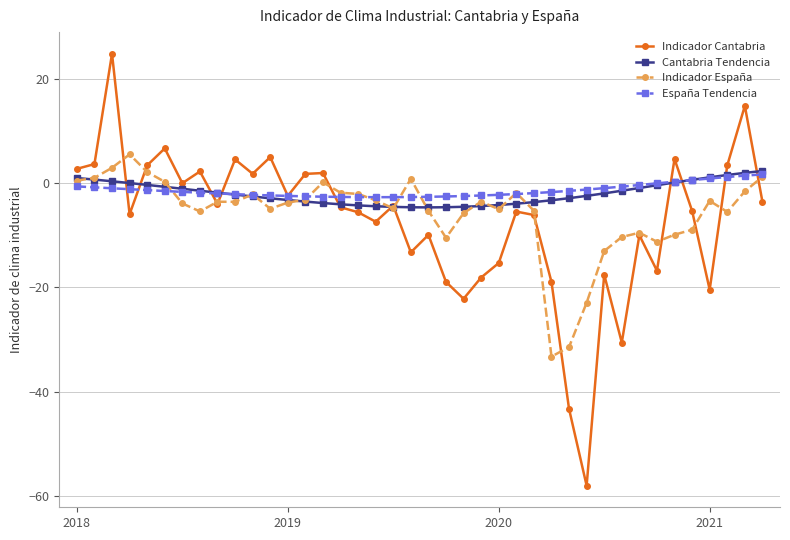

What is the value of the Cantabria Tendencia point at the 27th from the left?

-3.7